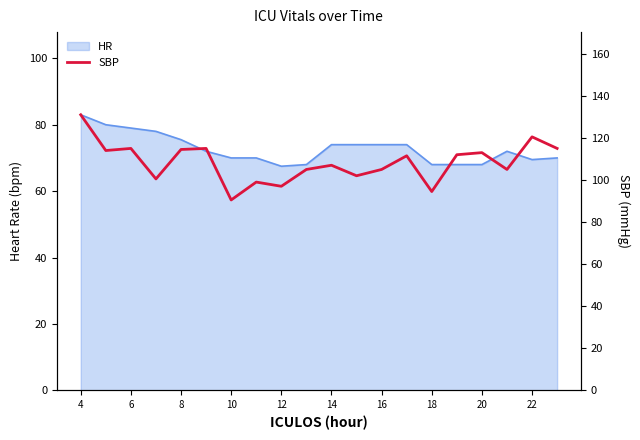

What is the difference between the second highest and second lowest values?

26.0